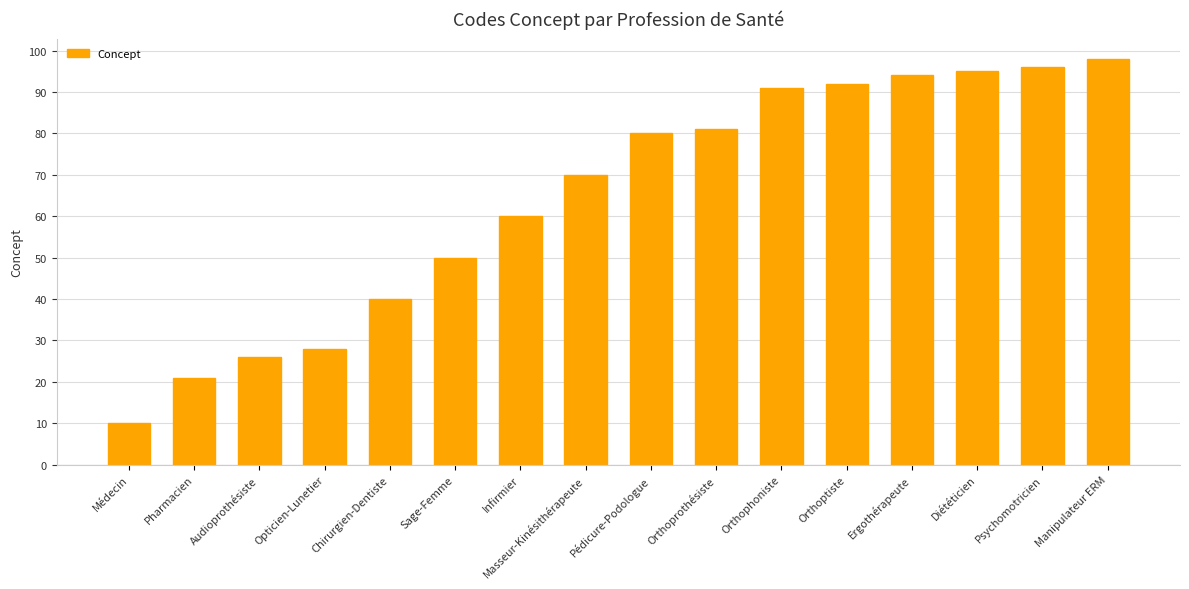

What is the change in value from Audioprothésiste to Orthophoniste?

+65